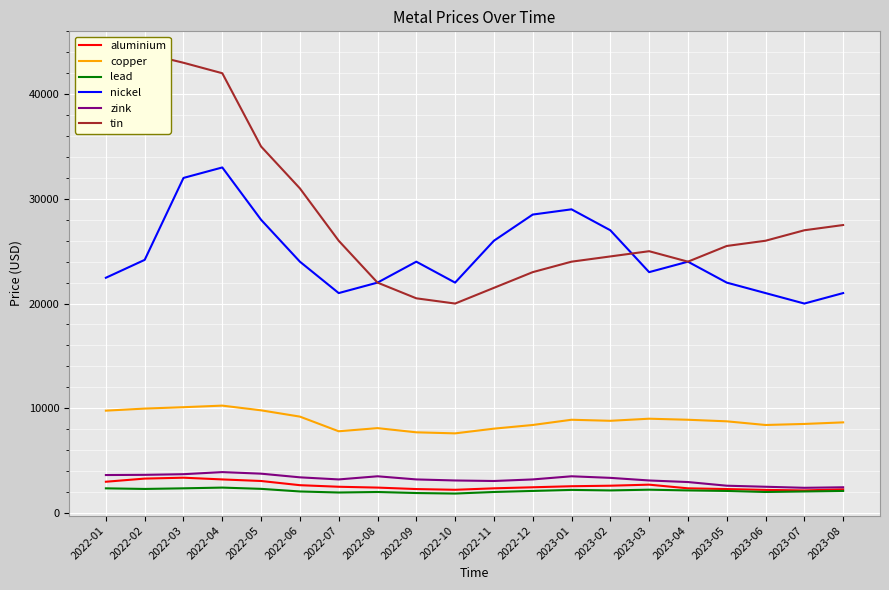

Reading left to right, list all the values displayed in this chart.

aluminium: 2979.0	3279.4	3365.0	3200.0	3050.0	2650.0	2500.0	2420.0	2280.0	2210.0	2350.0	2450.0	2550.0	2600.0	2700.0	2350.0	2280.0	2200.0	2150.0	2250.0
copper: 9769.5	9966.8	10100.0	10250.0	9800.0	9200.0	7800.0	8100.0	7700.0	7600.0	8050.0	8400.0	8900.0	8800.0	9000.0	8900.0	8750.0	8400.0	8500.0	8650.0
lead: 2348.5	2291.3	2350.0	2420.0	2300.0	2050.0	1950.0	2000.0	1900.0	1850.0	2000.0	2100.0	2200.0	2150.0	2220.0	2150.0	2100.0	2000.0	2050.0	2100.0
nickel: 22464.0	24173.0	32000.0	33000.0	28000.0	24000.0	21000.0	22000.0	24000.0	22000.0	26000.0	28500.0	29000.0	27000.0	23000.0	24000.0	22000.0	21000.0	20000.0	21000.0
zink: 3619.1	3638.0	3700.0	3900.0	3750.0	3400.0	3200.0	3500.0	3200.0	3100.0	3050.0	3200.0	3500.0	3350.0	3100.0	2950.0	2600.0	2500.0	2400.0	2450.0
tin: 41800.0	43900.0	43000.0	42000.0	35000.0	31000.0	26000.0	22000.0	20500.0	20000.0	21500.0	23000.0	24000.0	24500.0	25000.0	24000.0	25500.0	26000.0	27000.0	27500.0